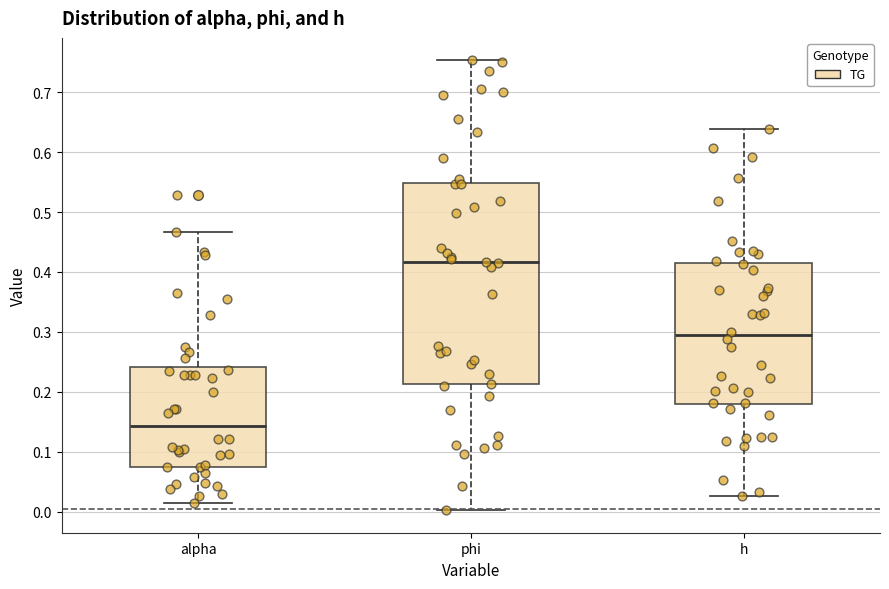

Reading left to right, transcribe this box plot: for each box, give where its median line is, the range the box spans, and where its two whiskers end, as read against the y-axis. The values are not printed on the chart, so give them approximately, as read against the axis.

alpha: median 0.14, box 0.07 to 0.24, whiskers 0.01 to 0.47
phi: median 0.42, box 0.21 to 0.55, whiskers 0.00 to 0.75
h: median 0.29, box 0.18 to 0.41, whiskers 0.03 to 0.64